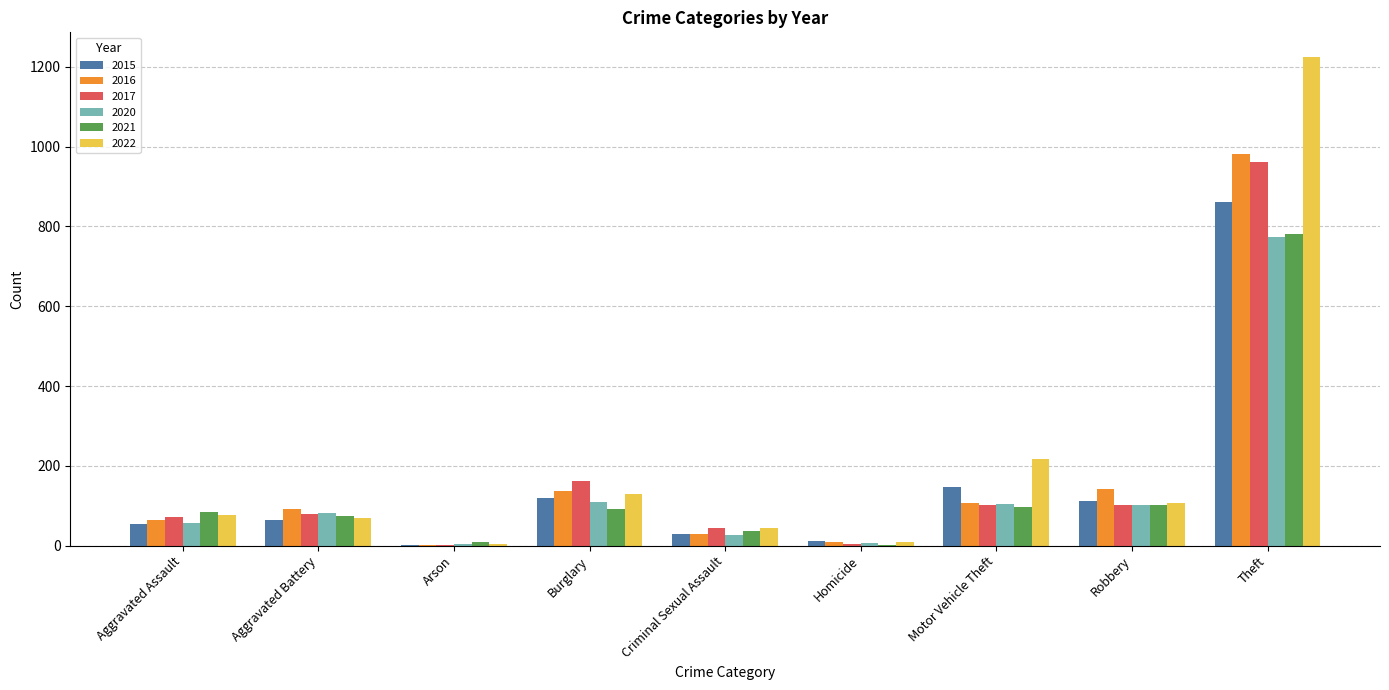

What is the total value across all series at Motor Vehicle Theft?

774